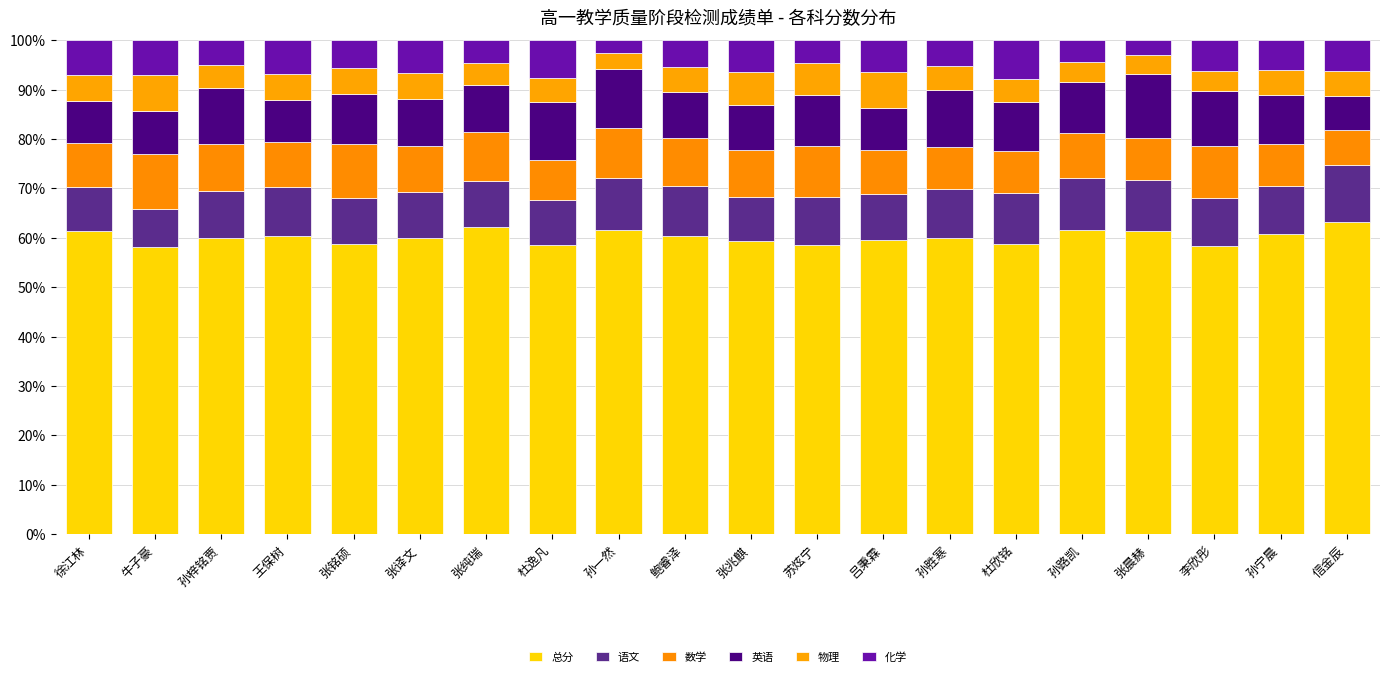

How many data points does each series have?

20